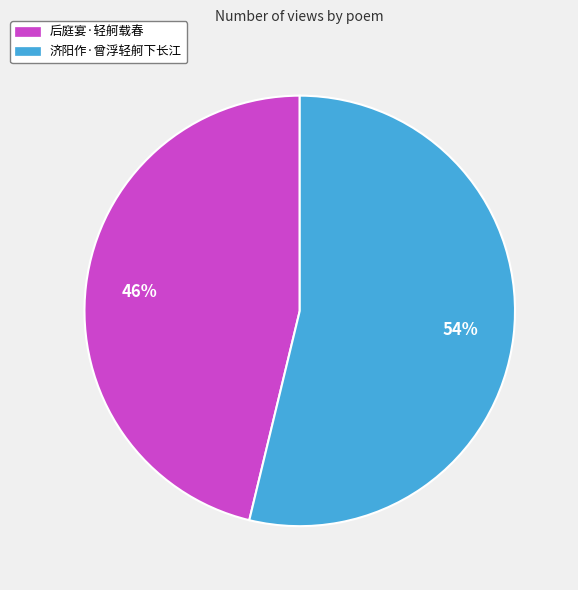

True or false: 后庭宴·轻舸载春 accounts for 55% of the total.

False